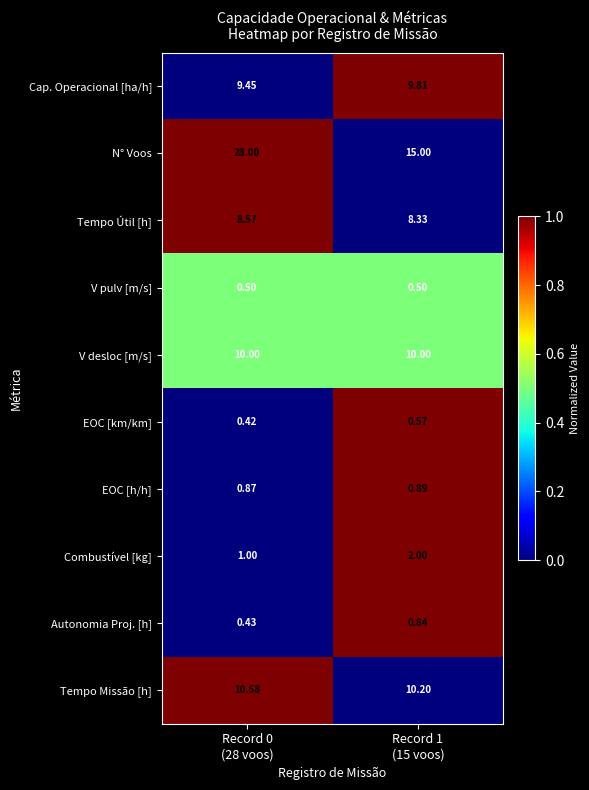

Which series has the largest total across all categories?

N° Voos